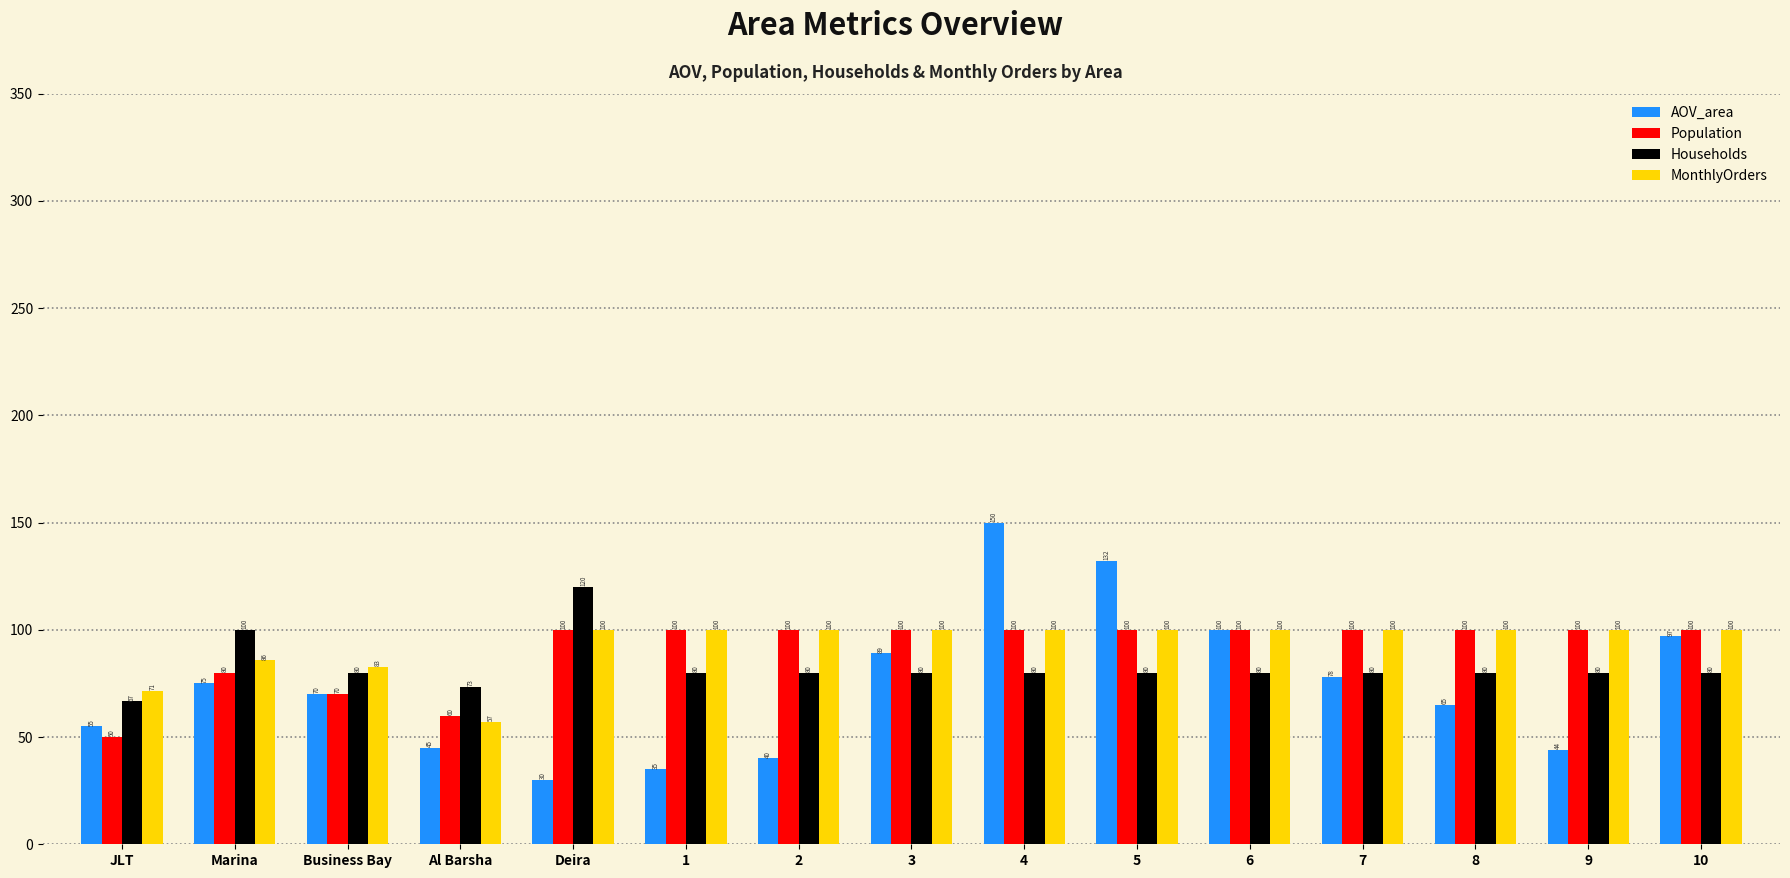

Which series changed the most between Marina and Deira?

AOV_area